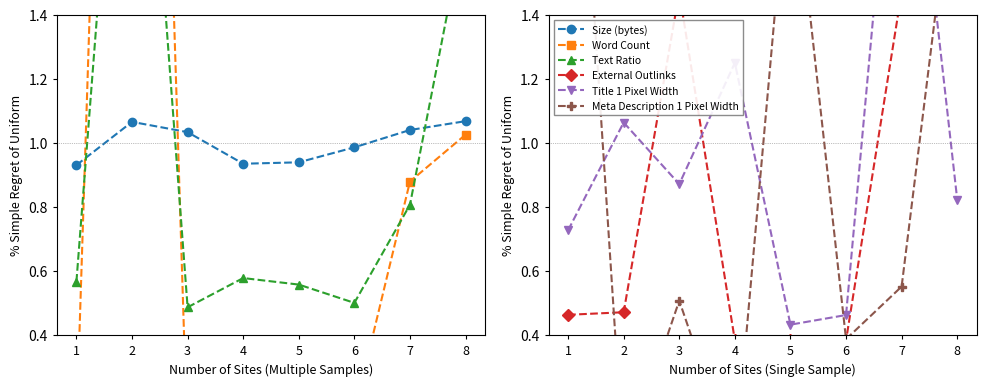

Which series has the largest total across all categories?

Size (bytes)